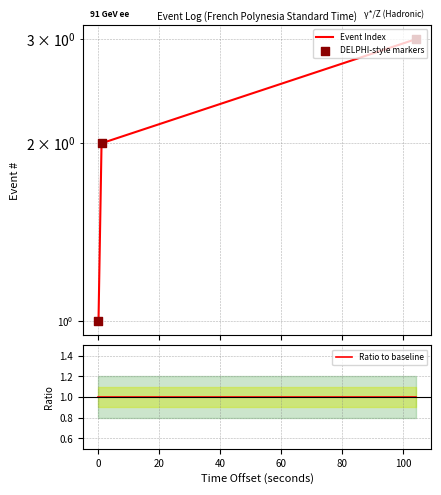

At how many categories does at least one series exceed 1?

2